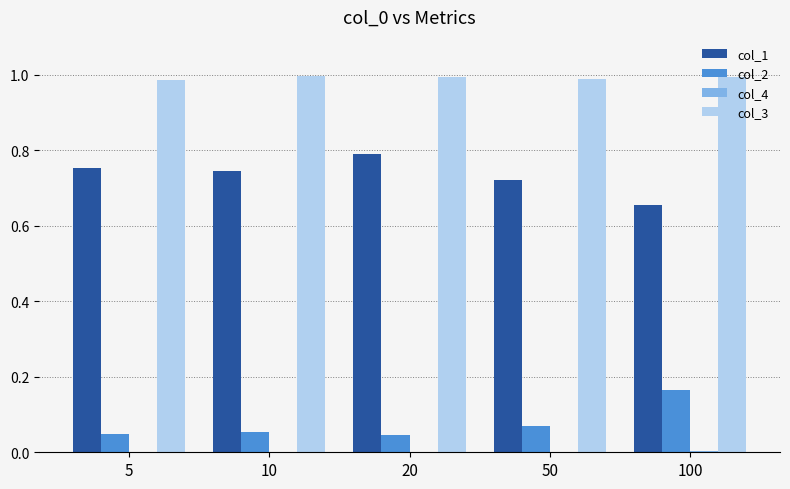

How many series are shown in this chart?

4